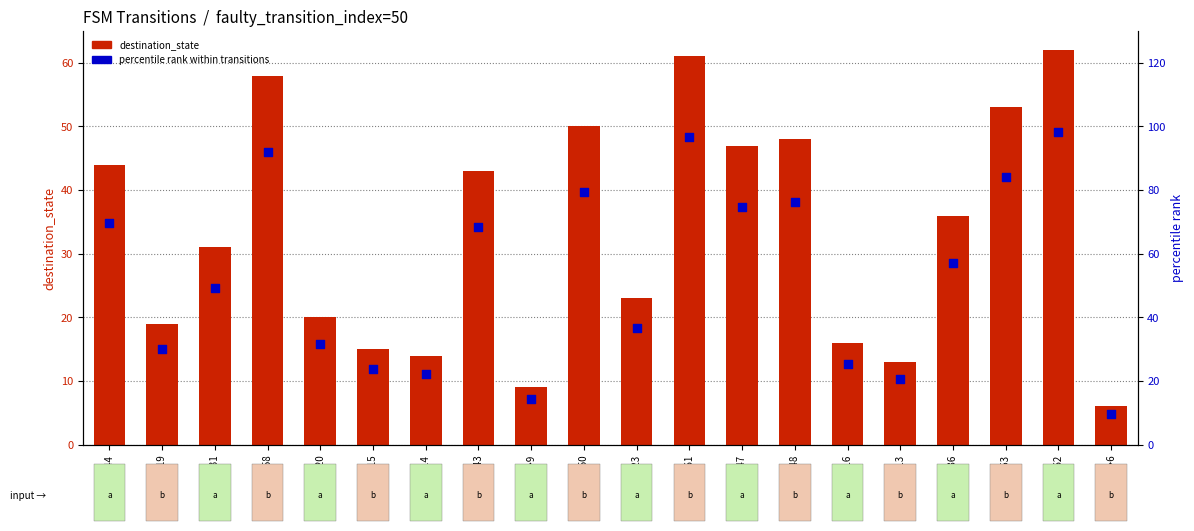

Which series has the widest spread of Y values?

percentile rank within transitions